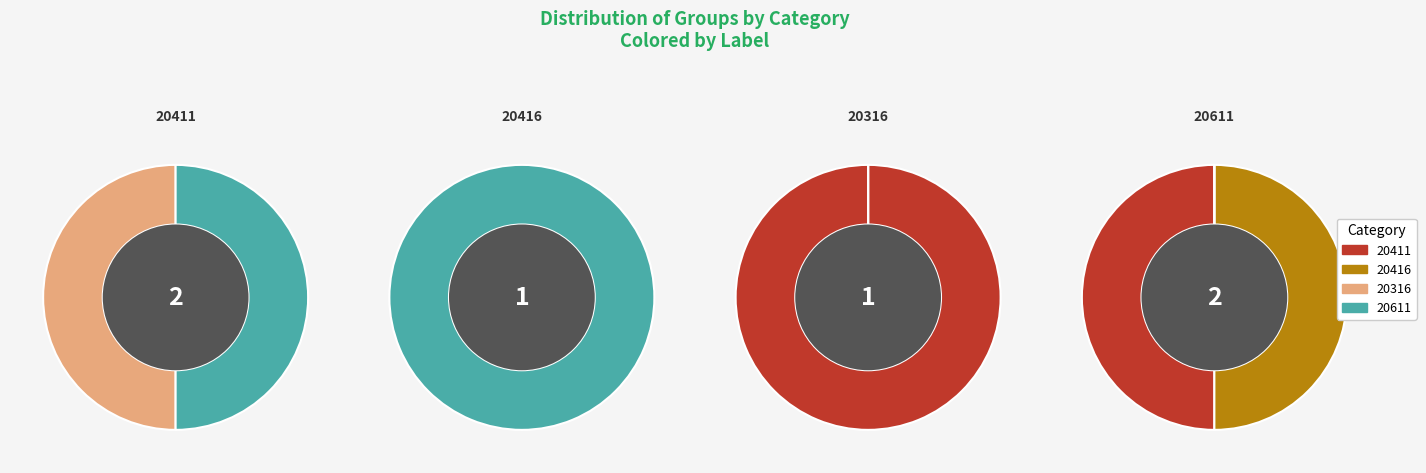

Combined, what portion of the pie is 20316 and 20611?

100.0%